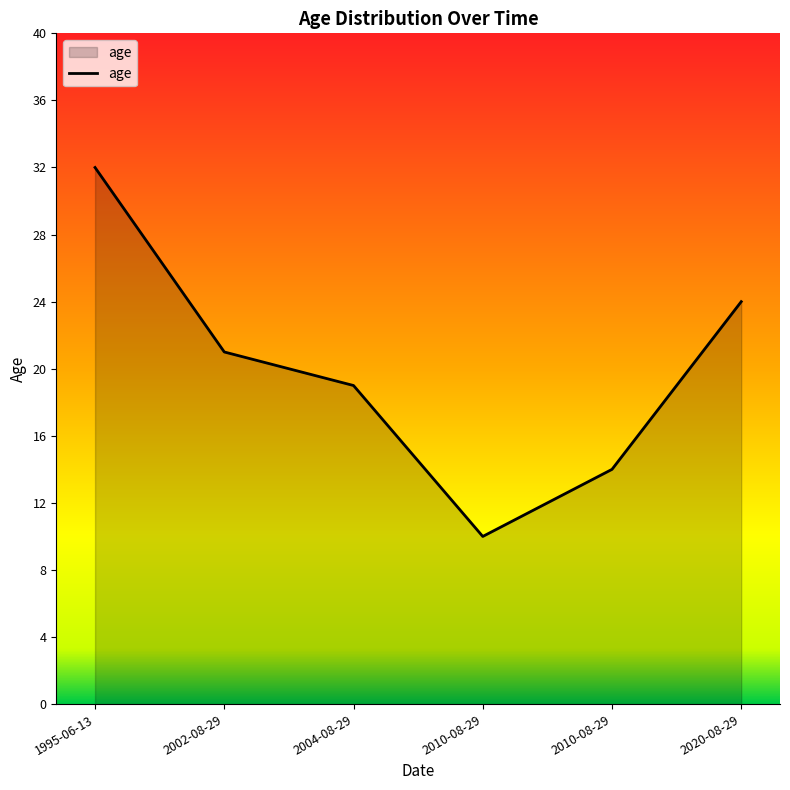

The chart shows a value of 17 at 2010-08-29. True or false?

False